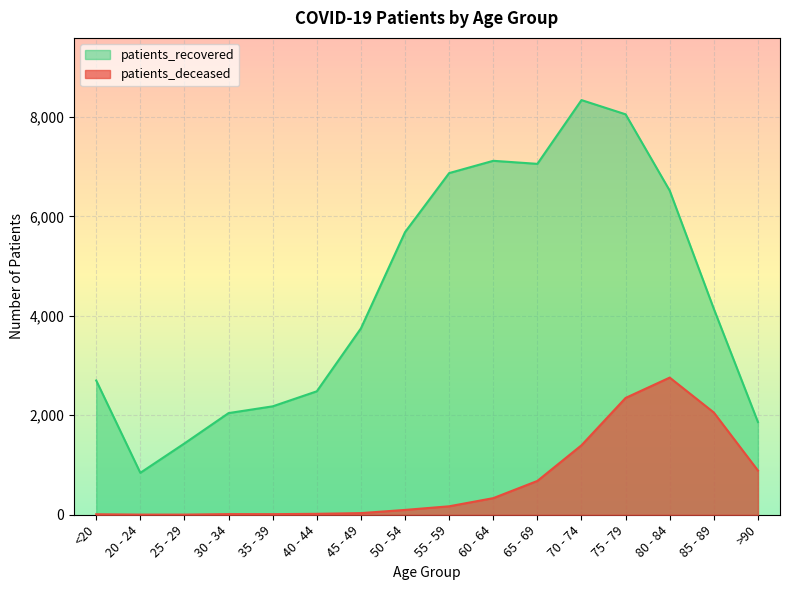

Reading left to right, list all the values displayed in this chart.

patients_deceased: 10	3	3	13	12	19	33	97	170	334	680	1397	2349	2758	2056	889
patients_recovered: 2700	843	1434	2044	2180	2482	3747	5682	6870	7117	7056	8338	8052	6517	4140	1864